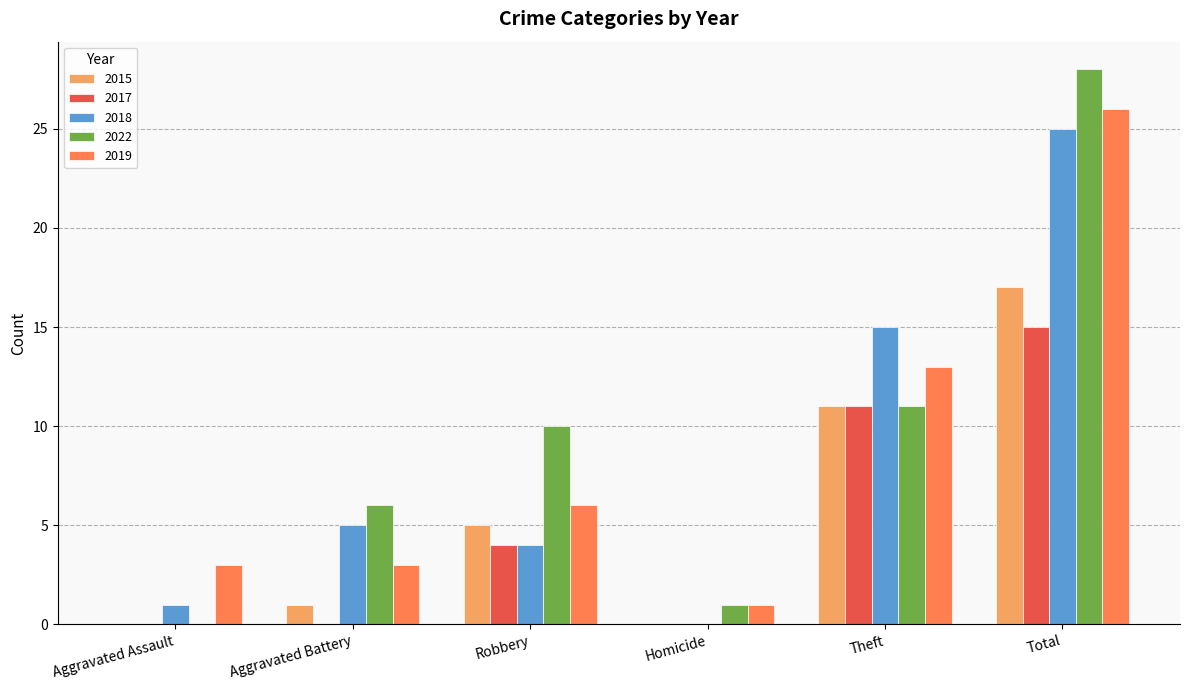

At which category is the sum across all series the highest?

Total